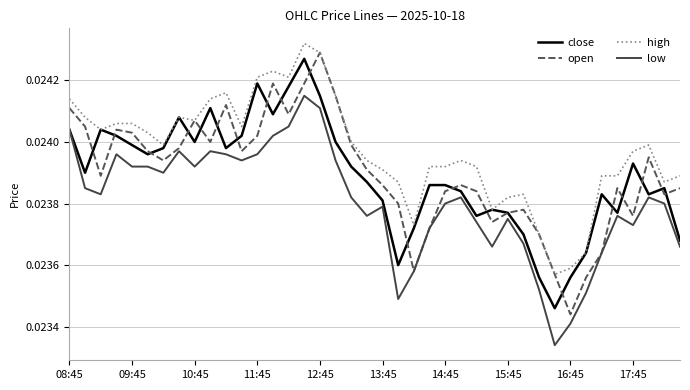

True or false: low and high intersect in this chart.

False